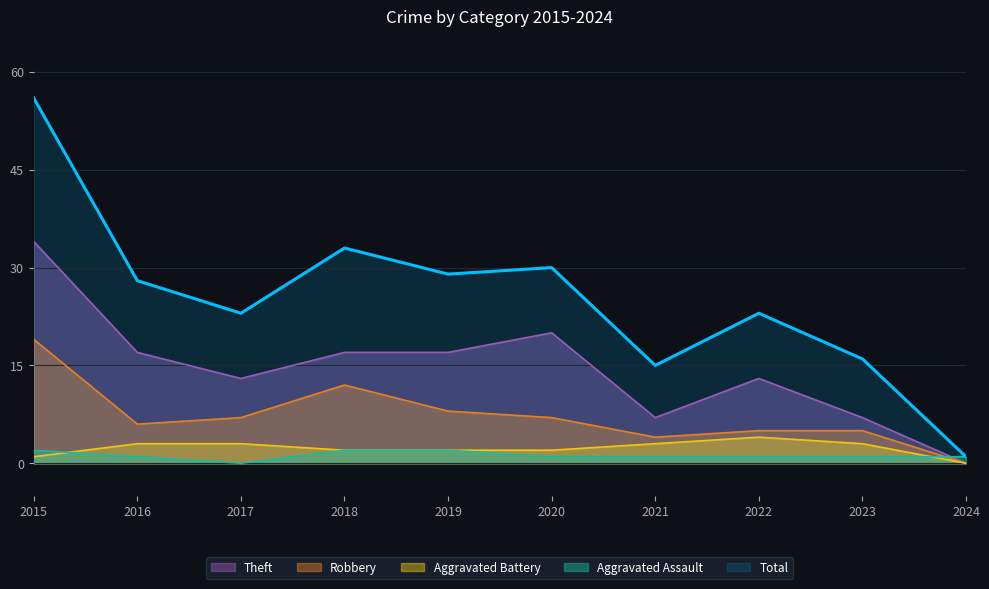

What is the sum of all Total values?

254